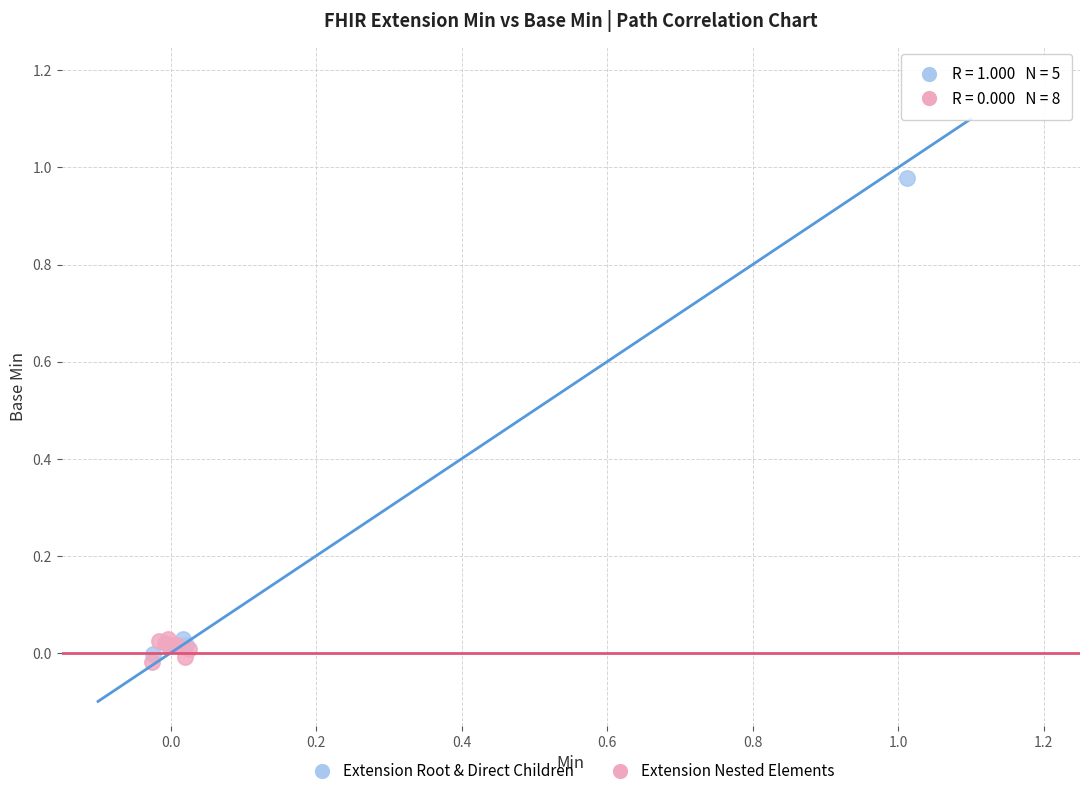

Which series reaches the minimum Y coordinate?

Extension Nested Elements